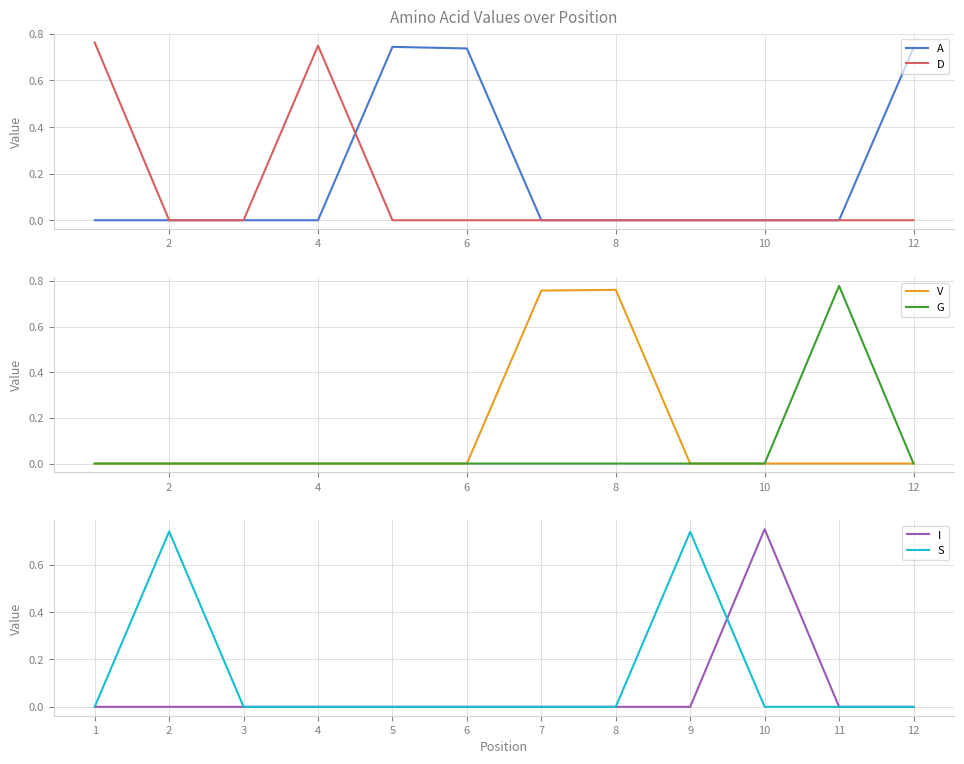

How many series are shown in this chart?

6